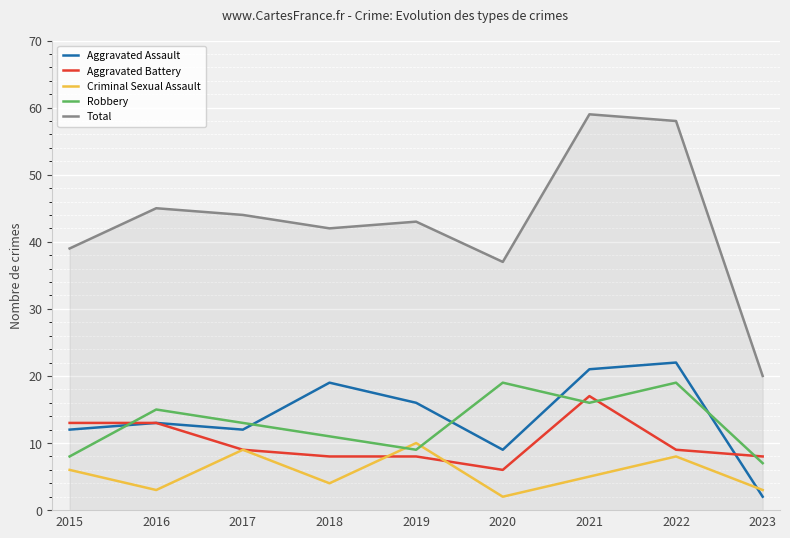

True or false: Aggravated Assault and Total cross at least once.

False